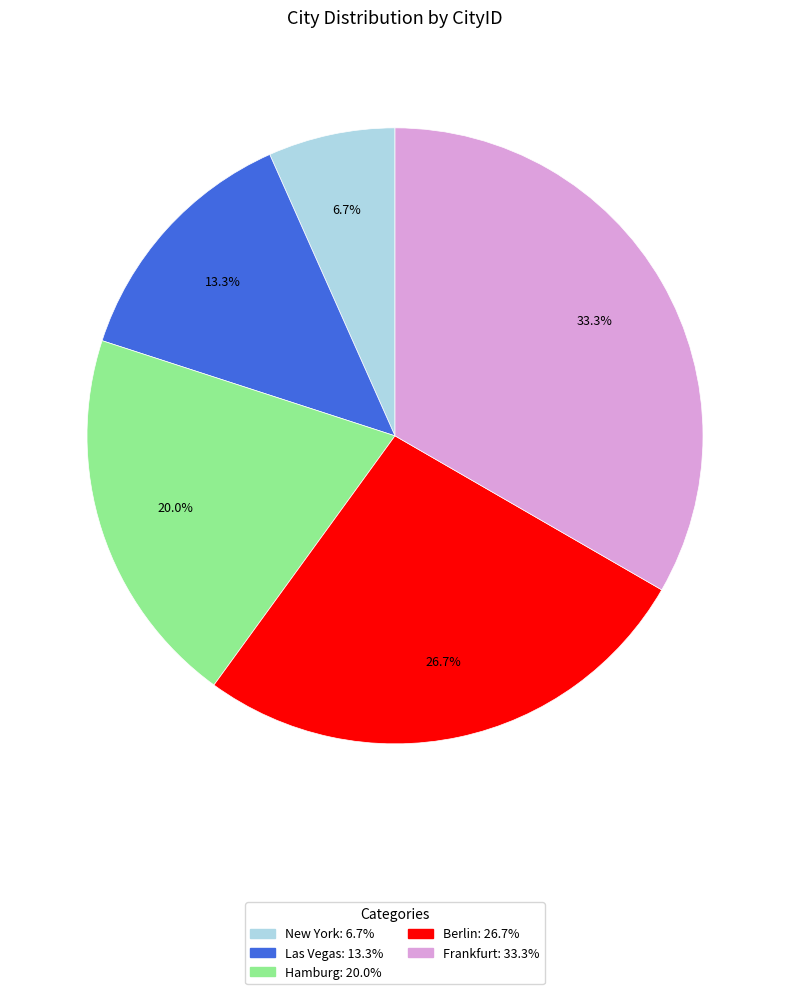

Approximately how many times larger is the value at Hamburg compared to Frankfurt?

0.6